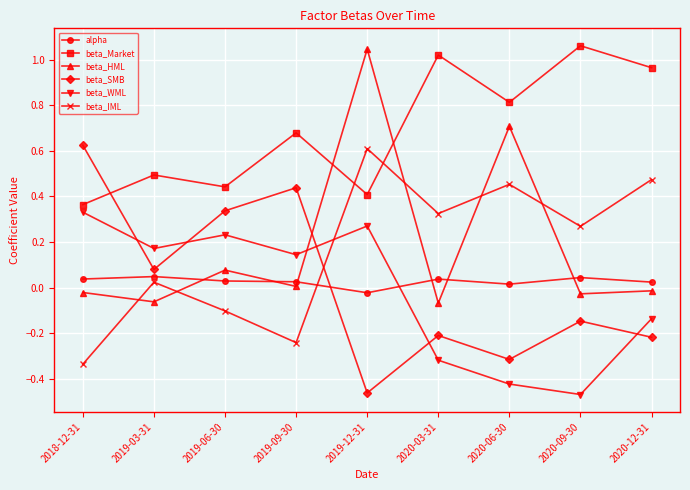

Between 2019-06-30 and 2020-03-31, which series saw the biggest shift?

beta_Market